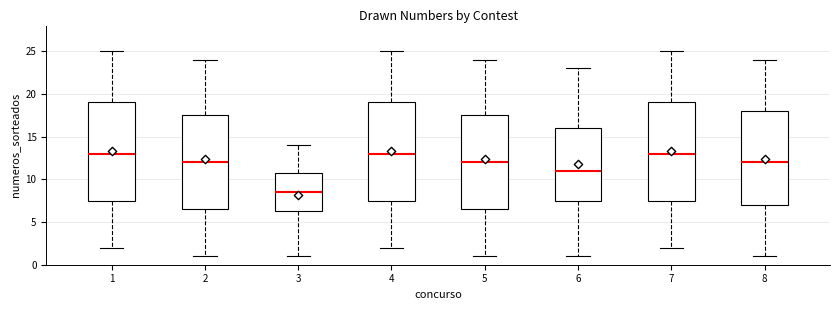

Where is the upper edge of the box at x = 7 on the y-axis? The values are not printed on the chart, so give them approximately, as read against the axis.

19.0